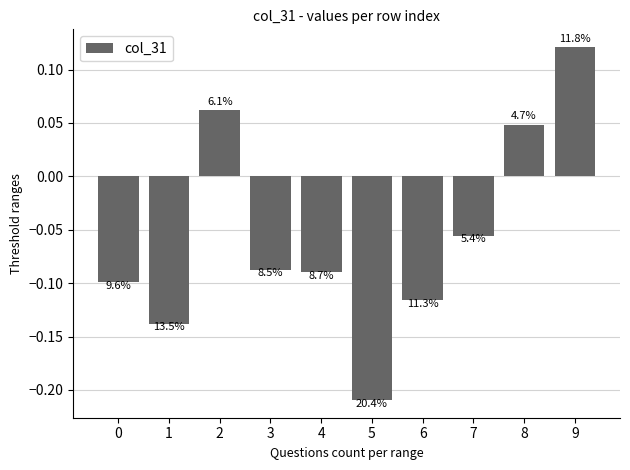

Where does the data first go above 0?

2